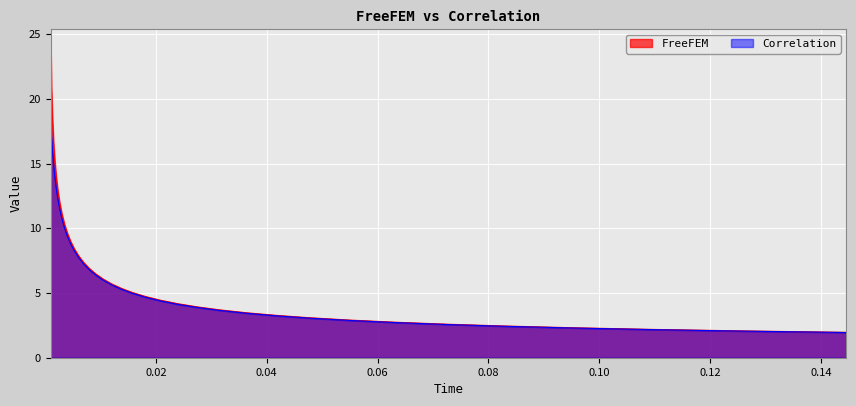

How many lines are shown in the chart?

2